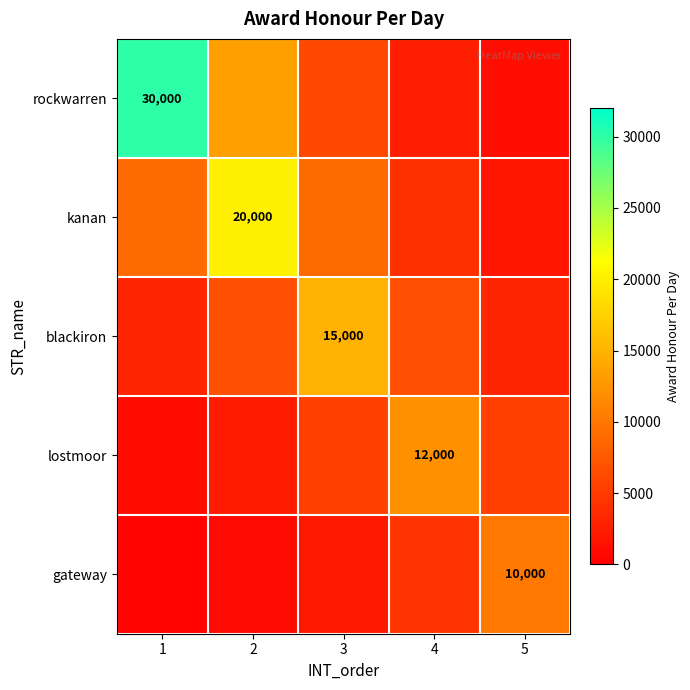

Where is gateway nearest to the value 5203?

4